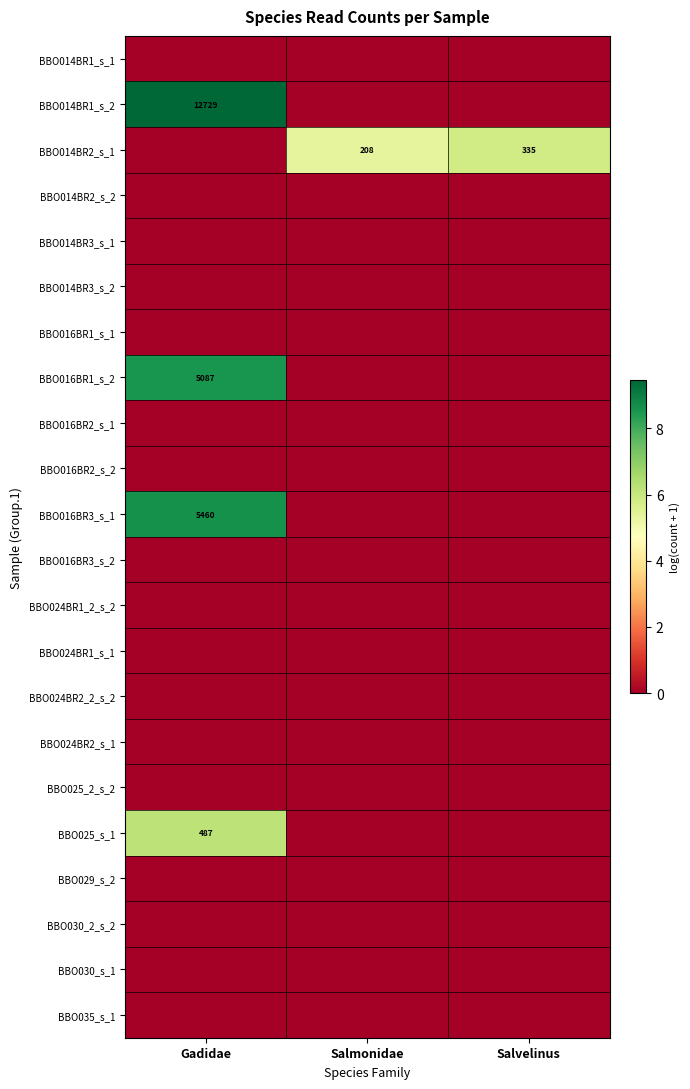

The BBO025_s_1 series shows 156 at Gadidae. True or false?

False